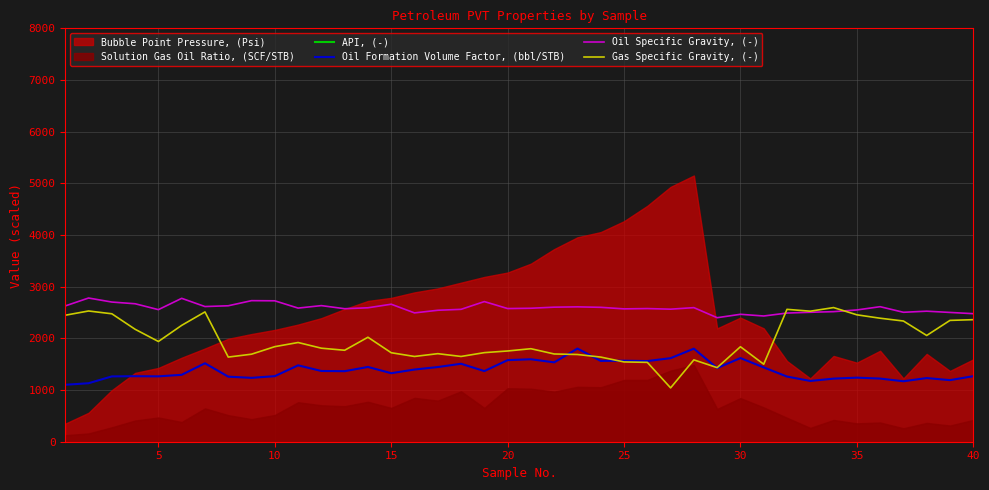

What is the difference between the maximum and second lowest values in the Gas Specific Gravity, (-) series?

1162.0